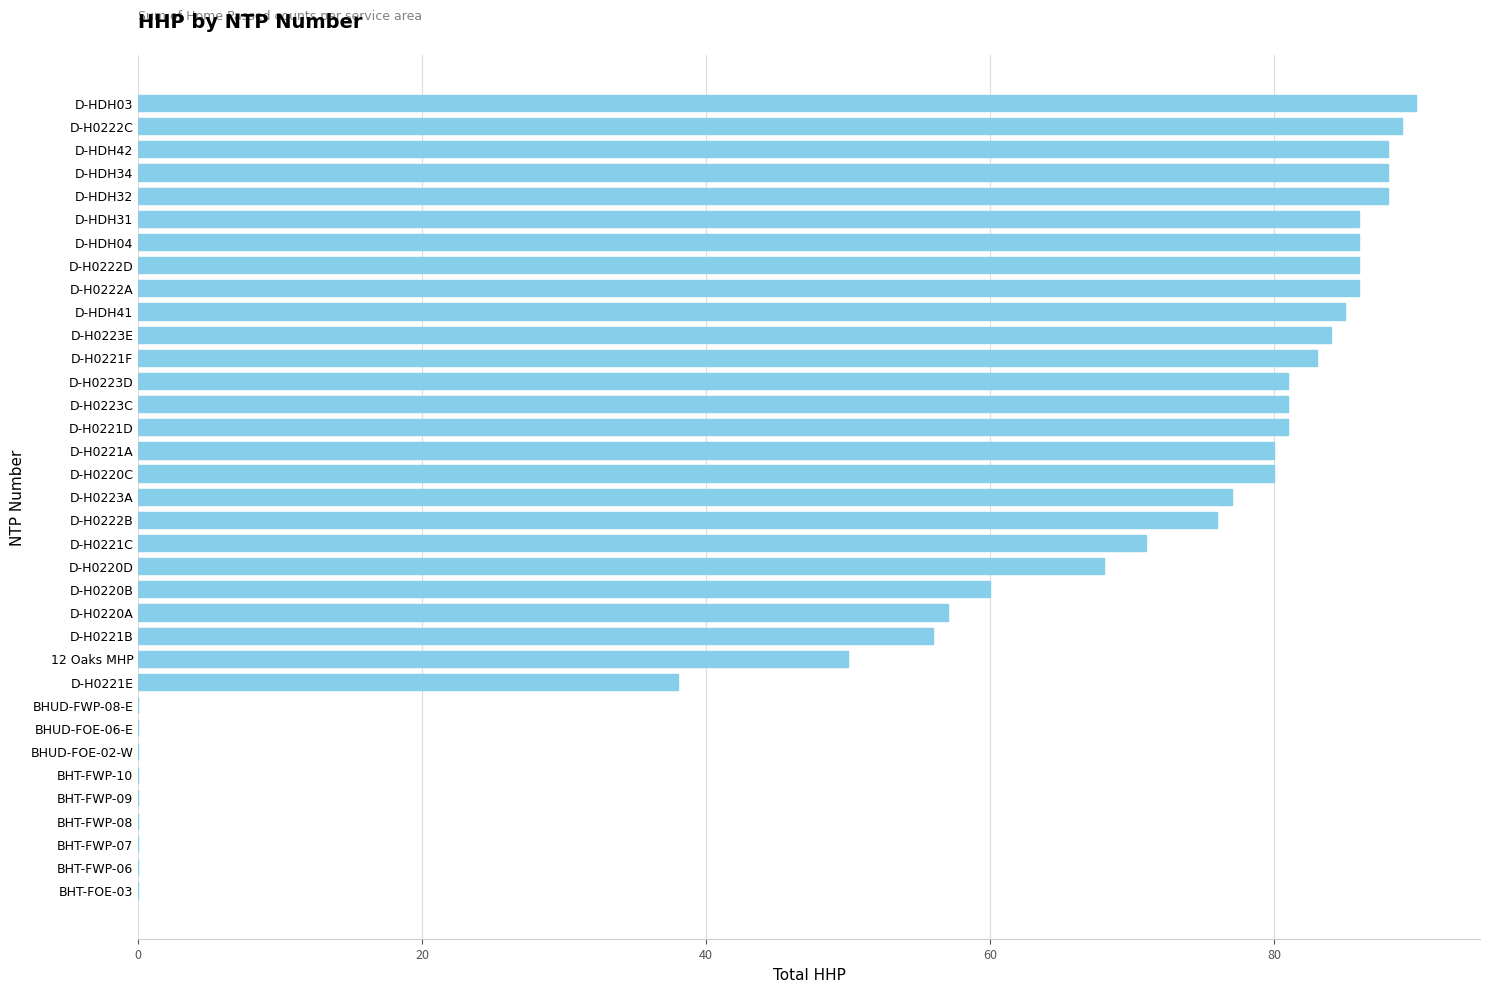

Count the number of categories in the chart.

35